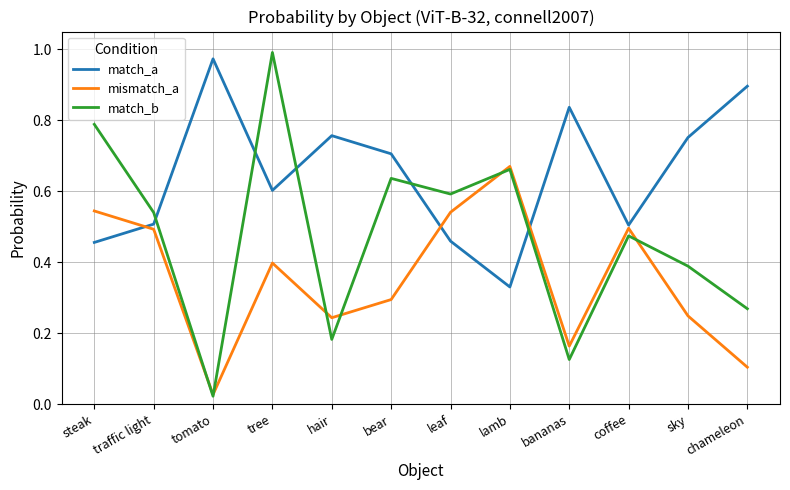

At how many categories does at least one series exceed 0?

12